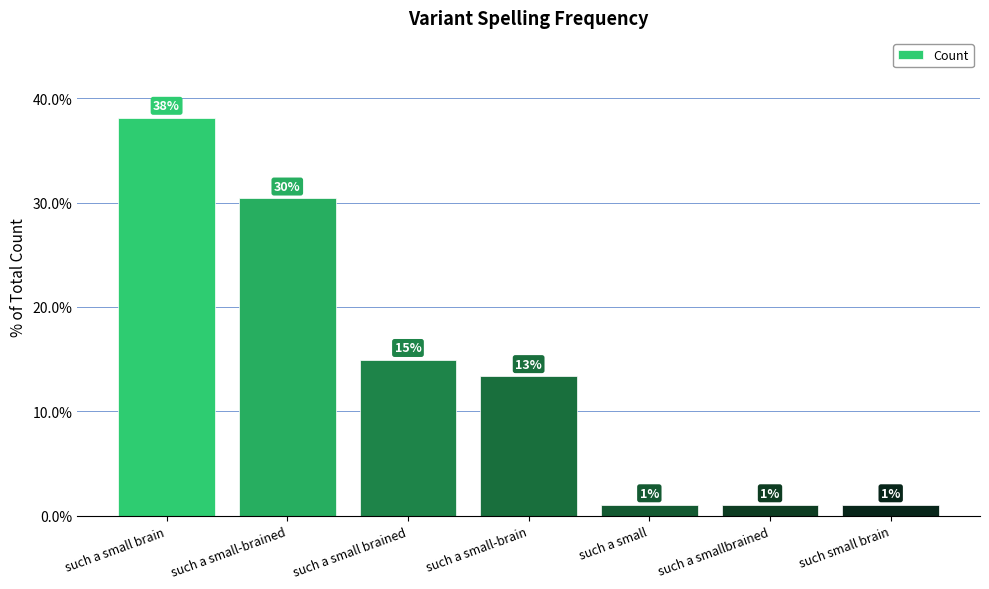

The chart shows a value of 1.0 at such a smallbrained. True or false?

True